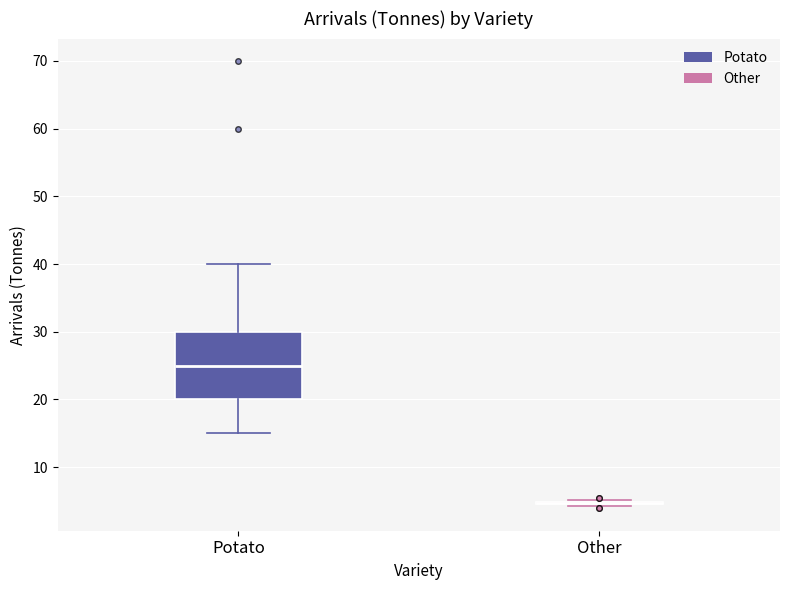

Where does the upper whisker of the box for Potato end on the y-axis? The values are not printed on the chart, so give them approximately, as read against the axis.

40